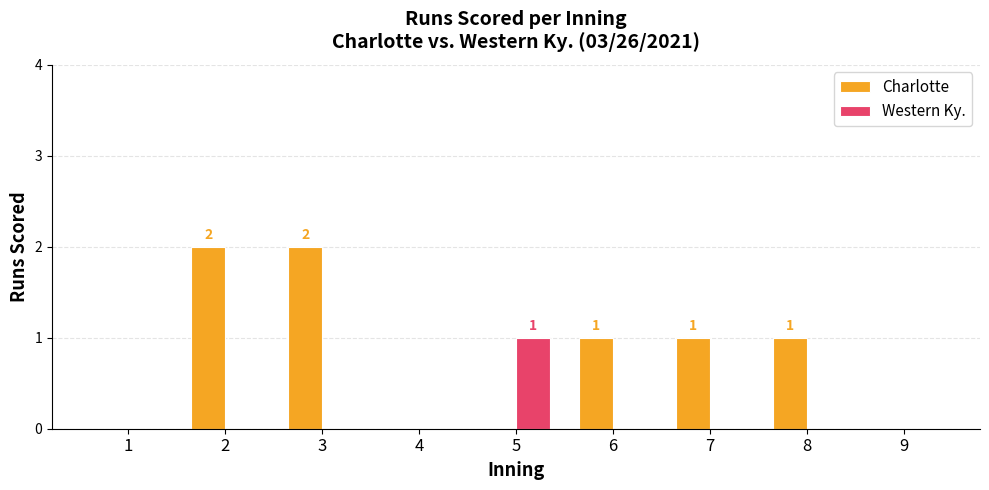

Are the bars grouped side by side (vs. stacked)?

Yes